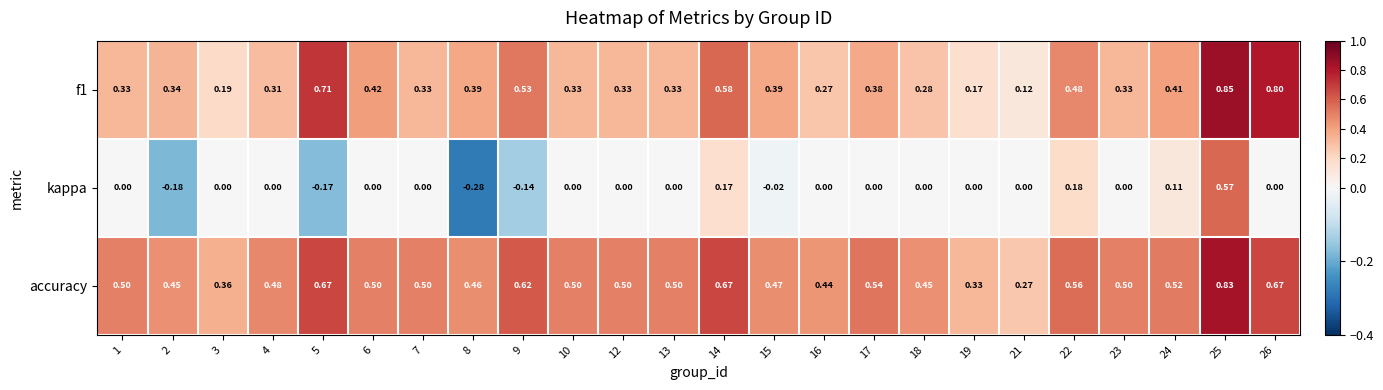

Which series has the largest total across all categories?

accuracy